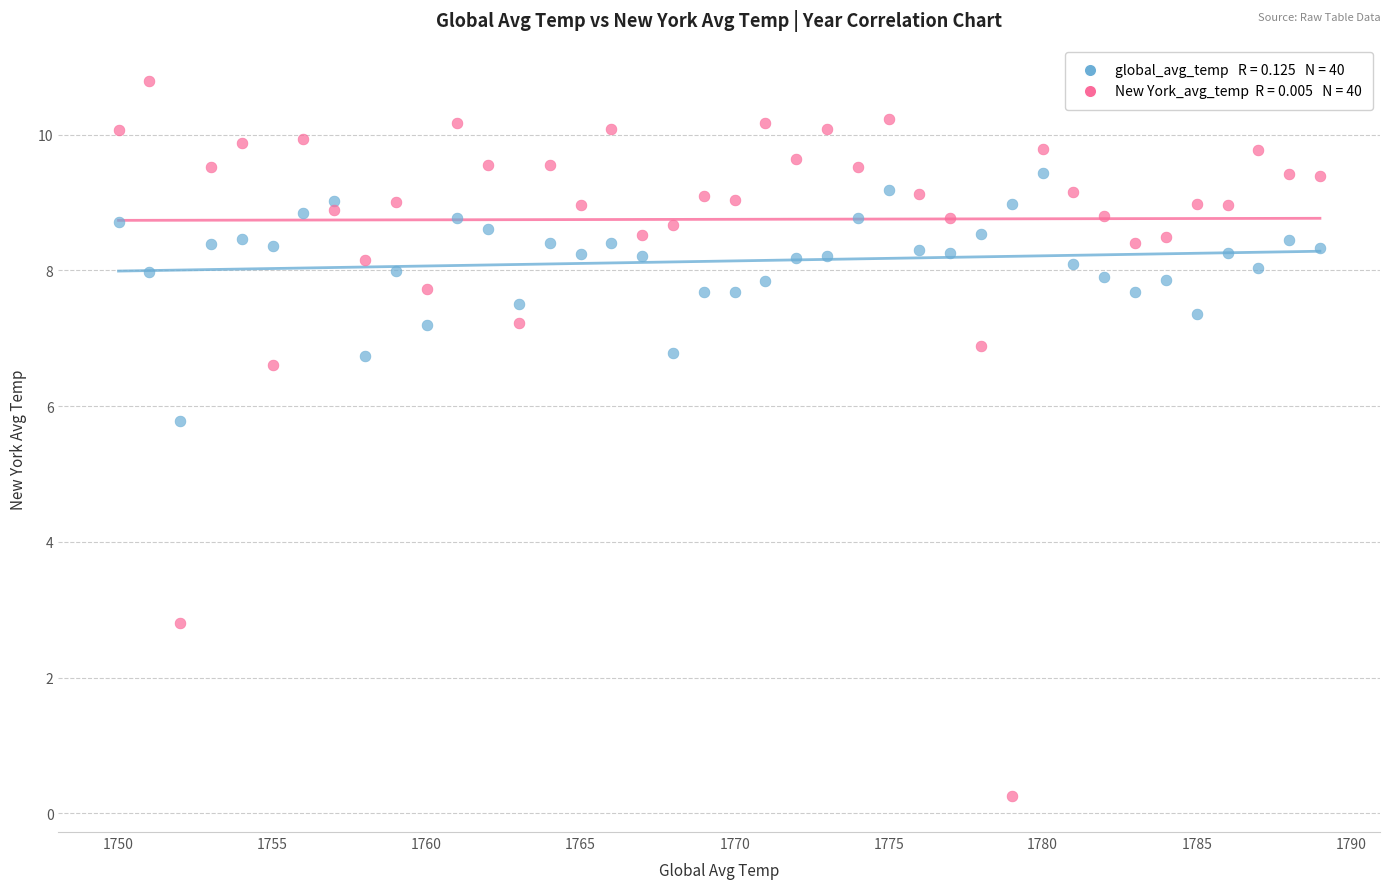

Across all data points, what is the range of X values (max minus min)?

39.0